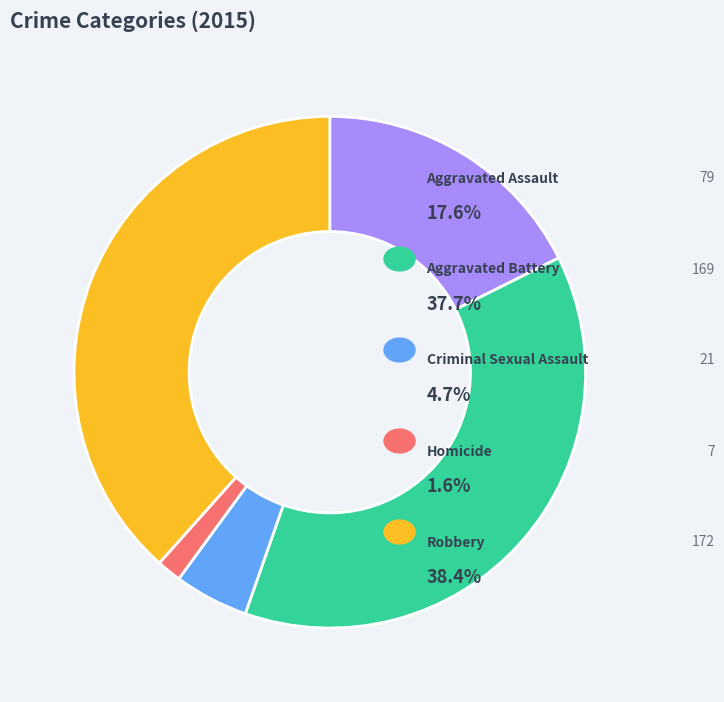

Count the number of slices in the pie.

5